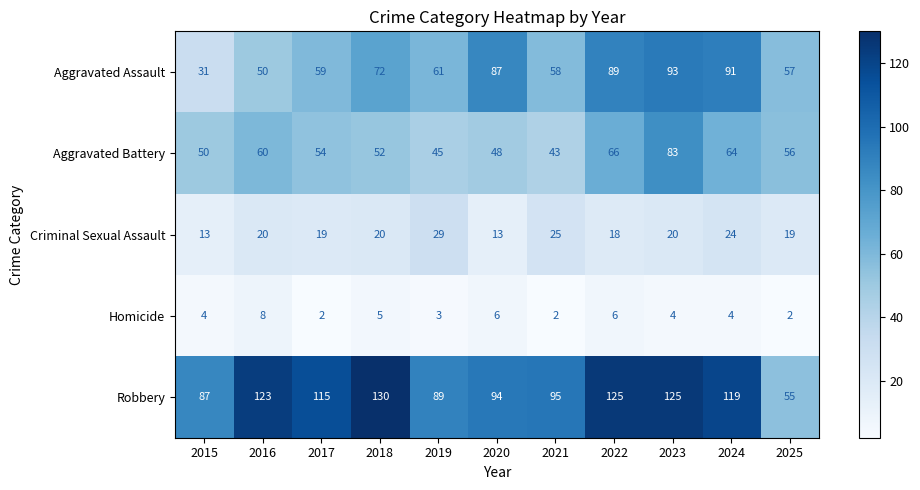

How many distinct data groups are displayed?

5